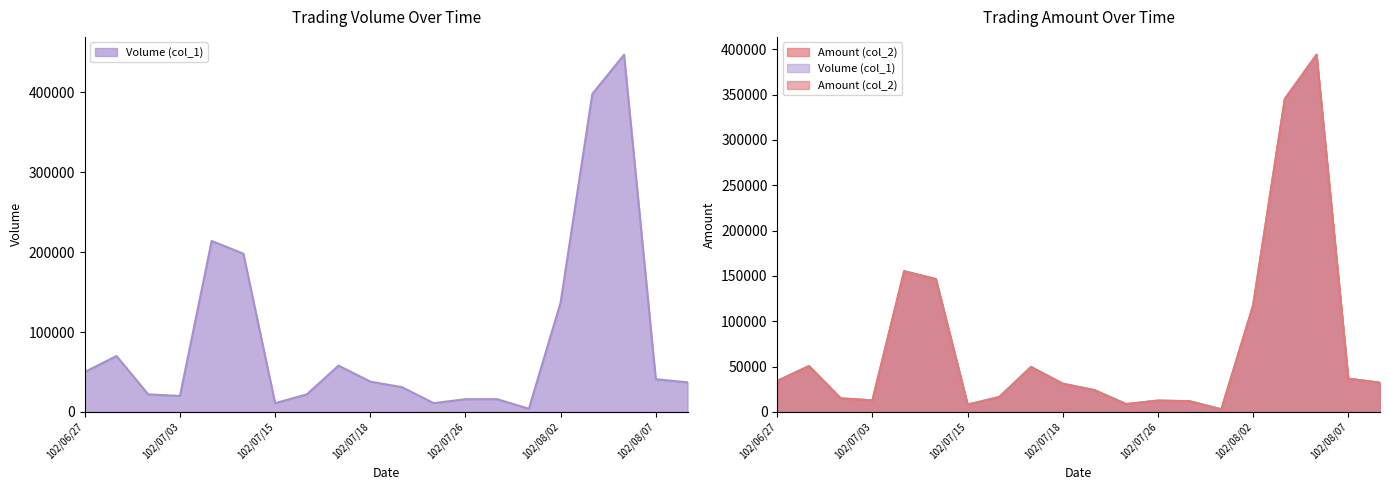

What is the sum of all Volume (col_1) values?

1841000